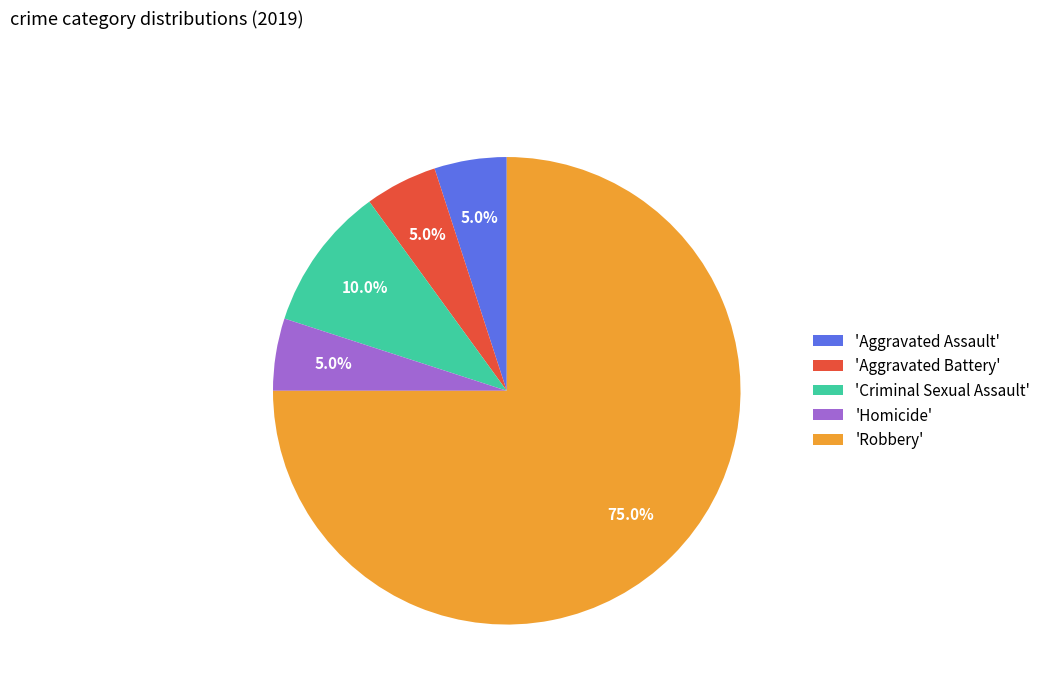

Which slice is the largest?

'Robbery'